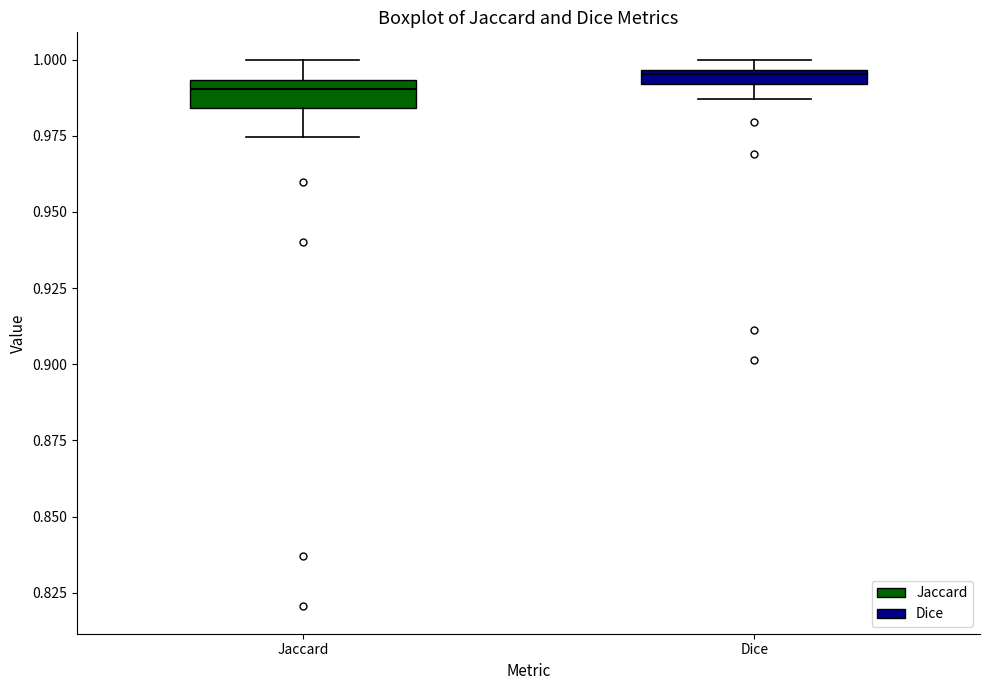

Where is the upper edge of the box for Dice on the y-axis? The values are not printed on the chart, so give them approximately, as read against the axis.

0.995